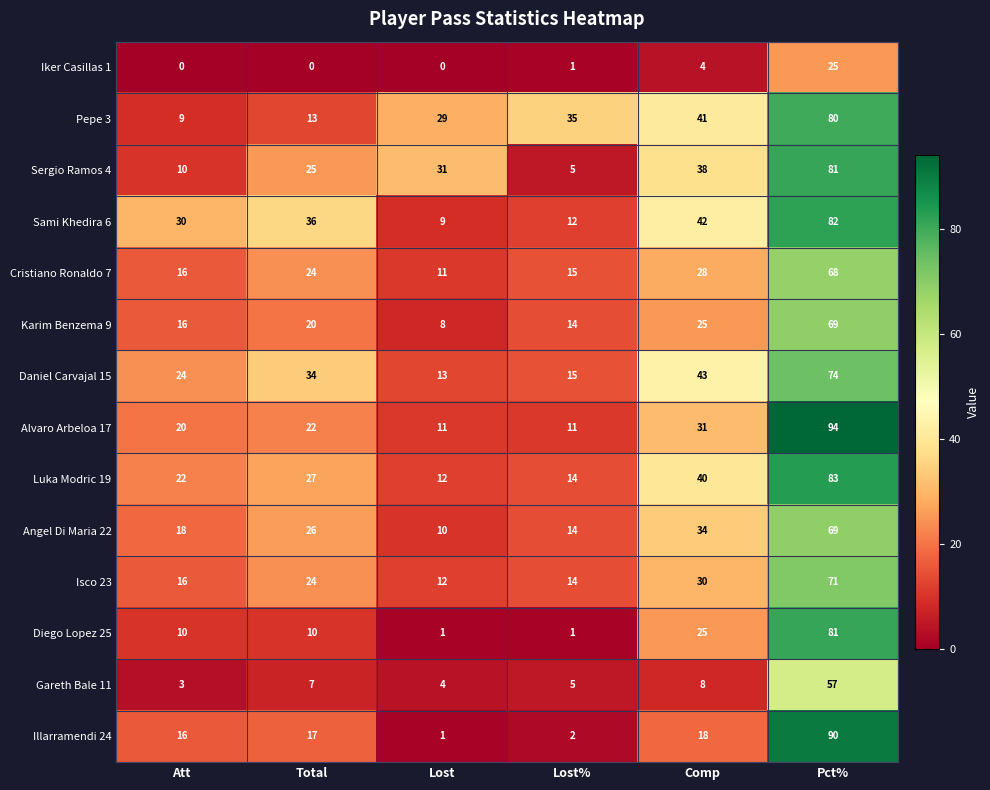

Rank the categories by Cristiano Ronaldo 7 value from lowest to highest.

Lost, Lost%, Att, Total, Comp, Pct%